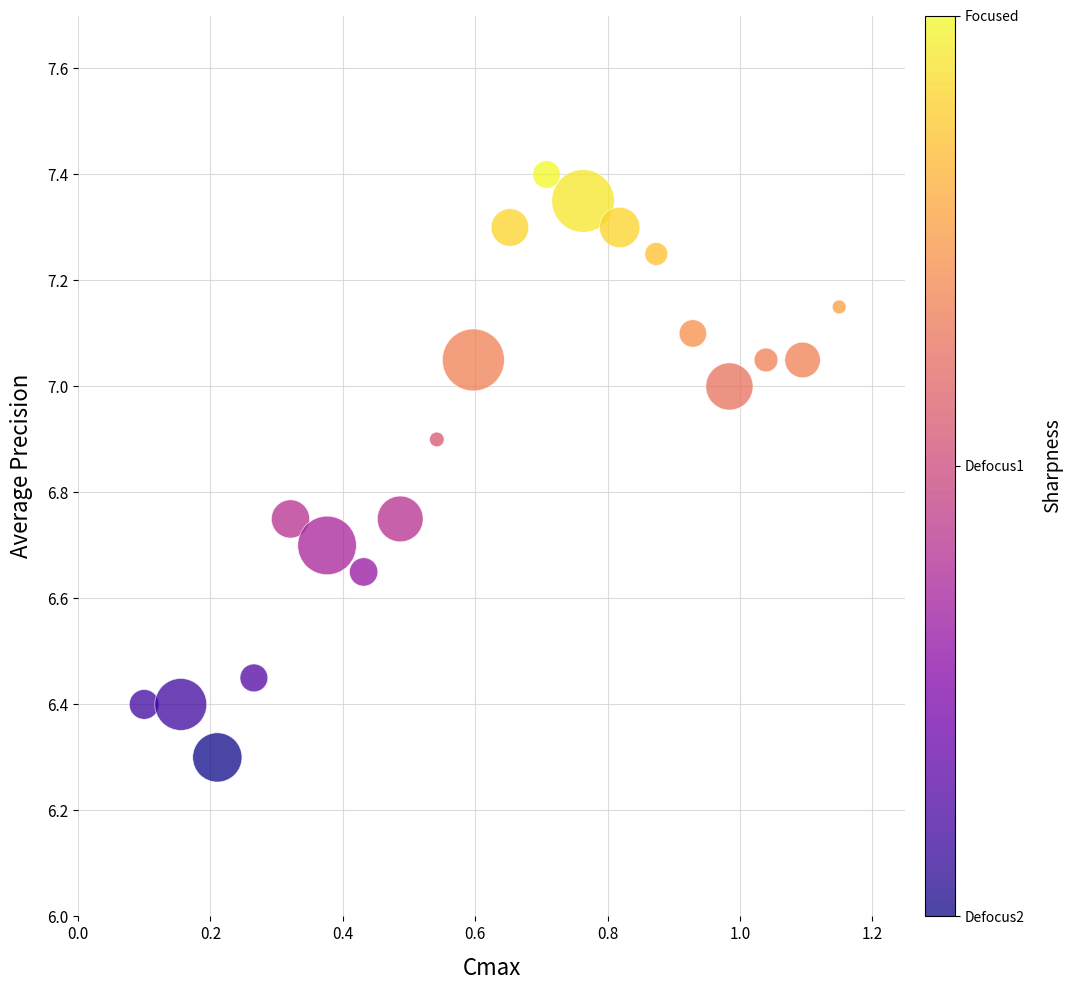

What Y value in the scatter plot is closest to 6?

6.3